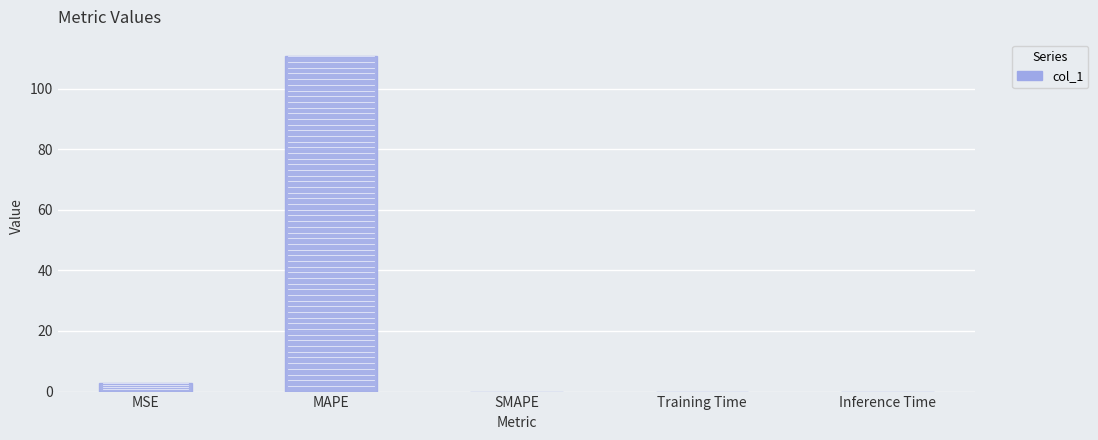

Is it true that the value at MSE is 2.8?

True